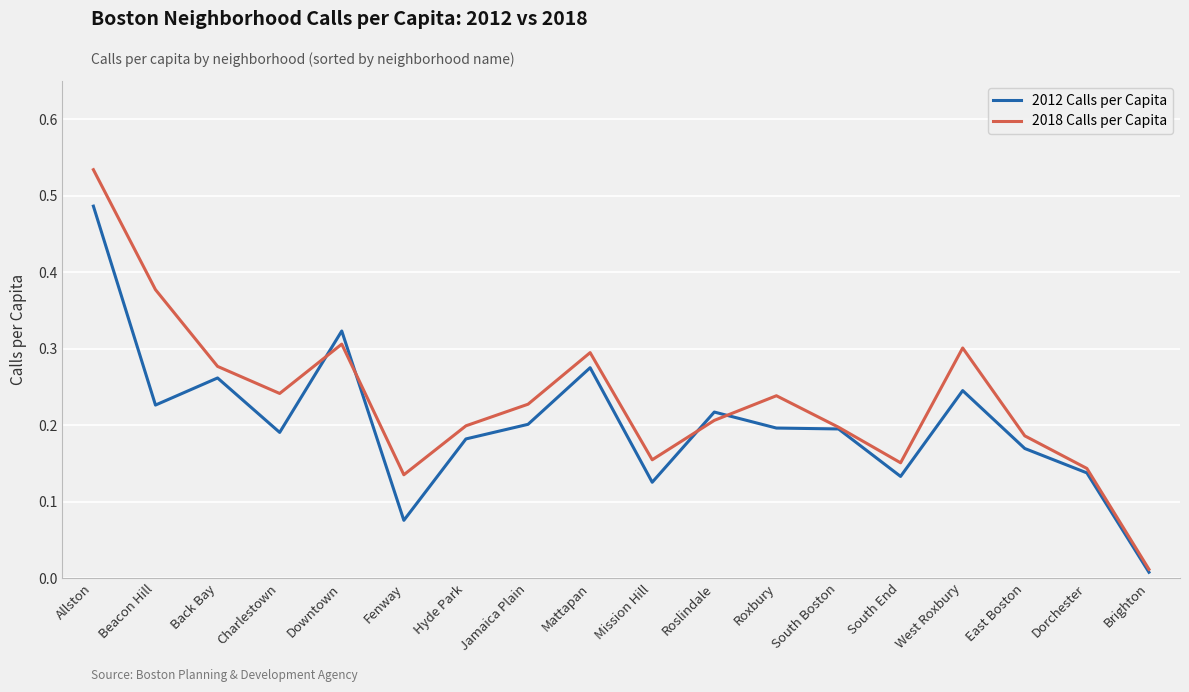

At which label does 2012 Calls per Capita reach its peak?

Allston